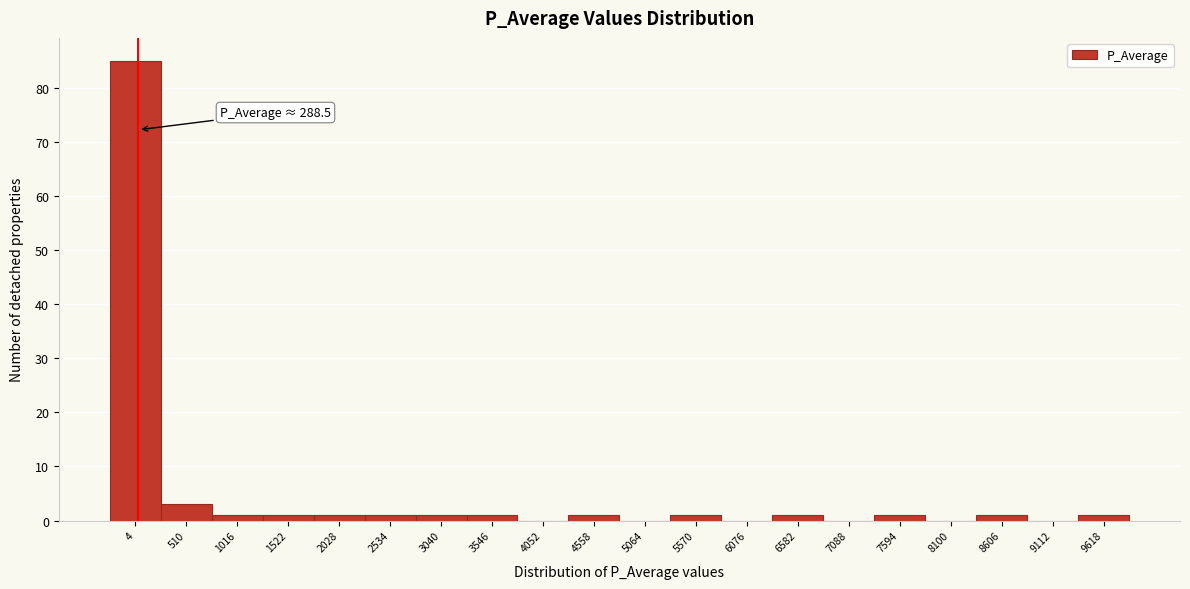

Reading left to right, transcribe all the data shown in this chart.

4=85	510=3	1016=1	1522=1	2028=1	2534=1	3040=1	3546=1	4052=0	4558=1	5064=0	5570=1	6076=0	6582=1	7088=0	7594=1	8100=0	8606=1	9112=0	9618=1